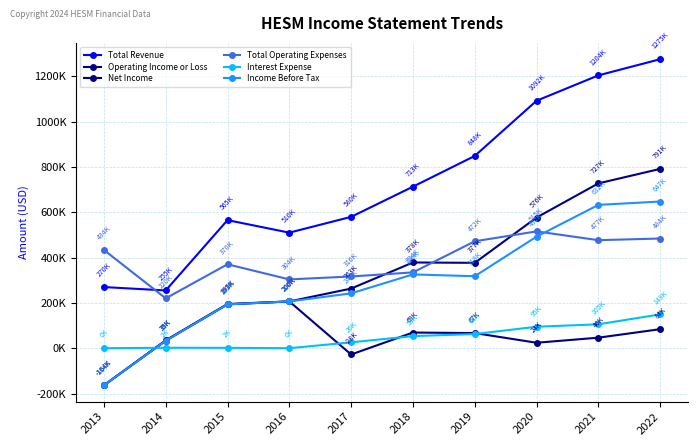

Which series has the widest spread of values?

Total Revenue